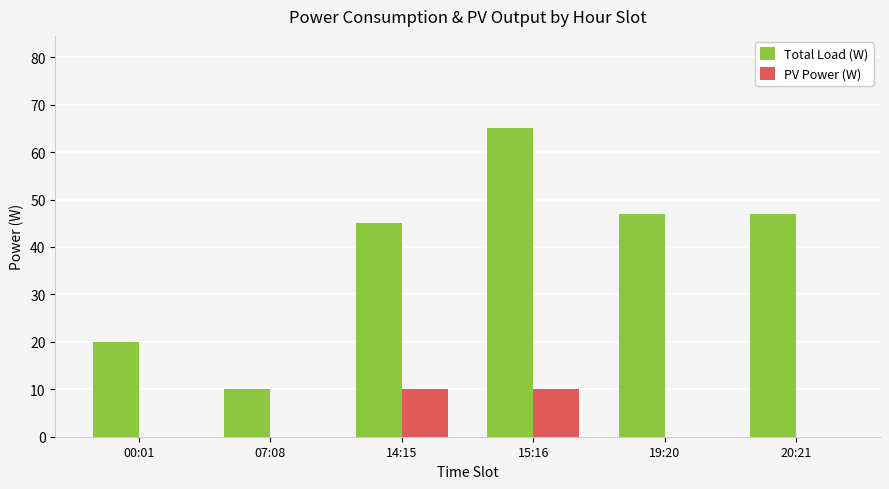

The value of Total Load (W) at 19:20 is 75. True or false?

False